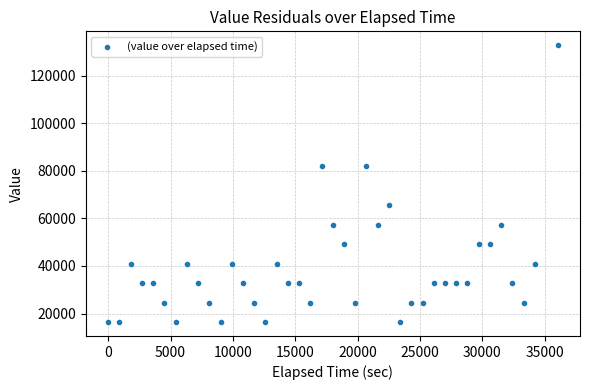

What is the range of Y values (max minus min)?

116388